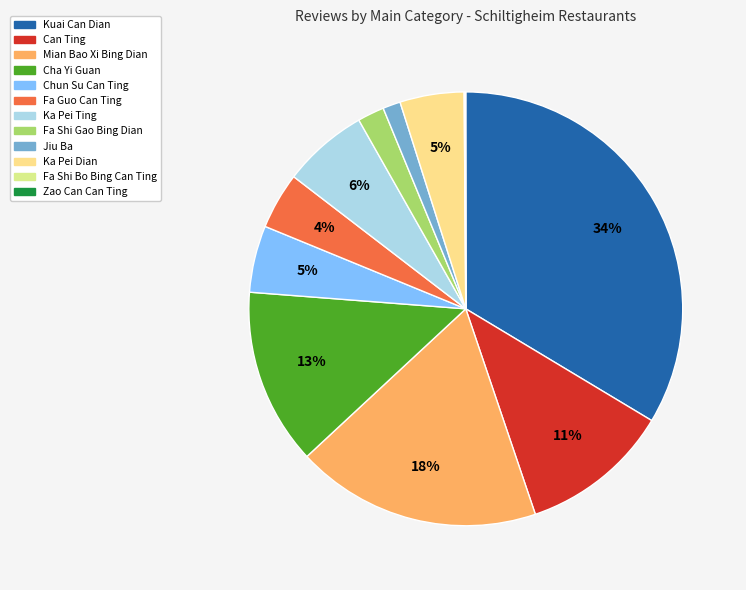

To the nearest percent, what is the average slice percentage?

8%